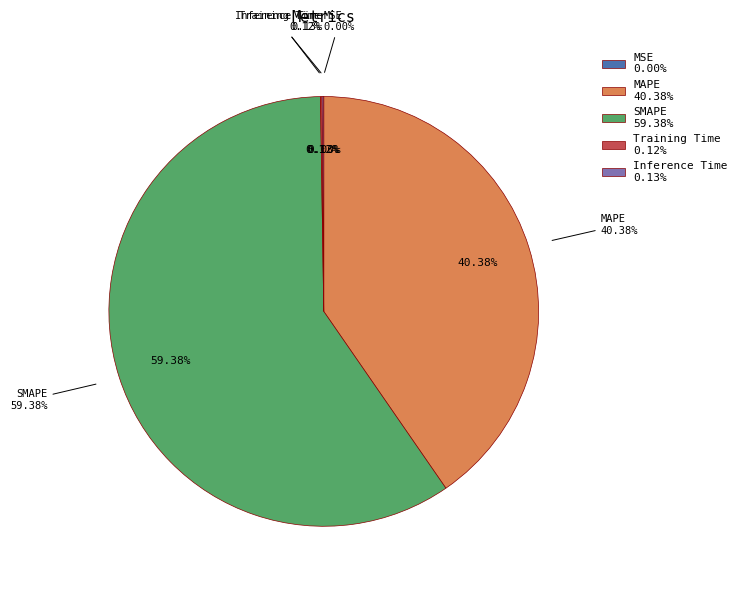

To the nearest percent, what is the difference between the MAPE and MSE slice percentages?

40%